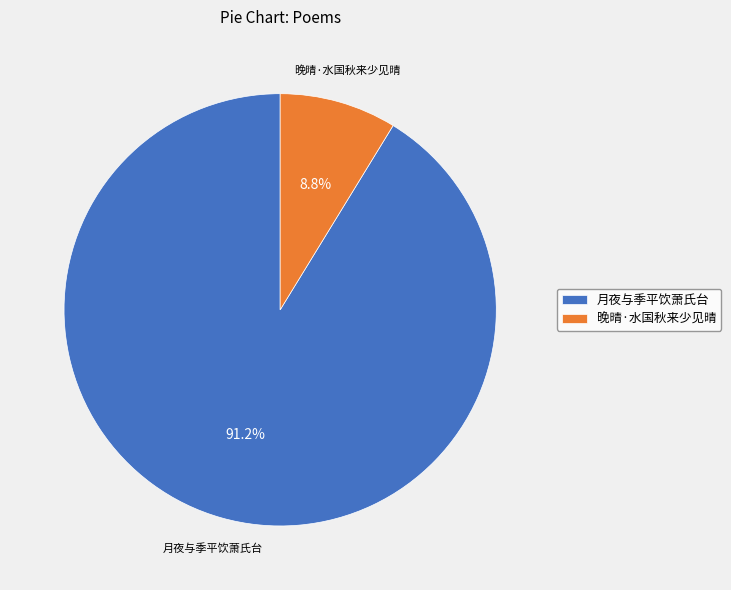

Which has a higher value, 月夜与季平饮萧氏台 or 晚晴·水国秋来少见晴?

月夜与季平饮萧氏台